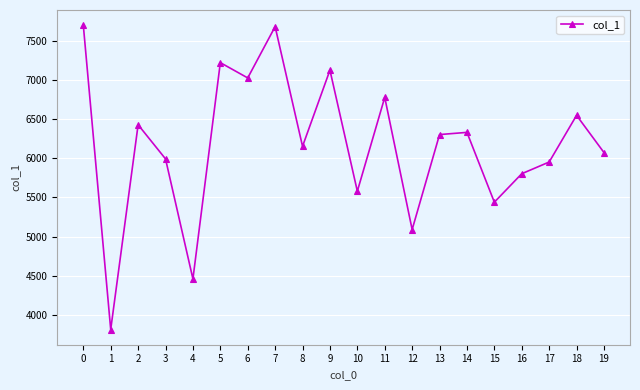

Reading left to right, extract all data points from this chart.

0=7695	1=3816	2=6426	3=5991	4=4461	5=7218	6=7023	7=7677	8=6151	9=7122	10=5579	11=6775	12=5090	13=6301	14=6329	15=5439	16=5802	17=5951	18=6546	19=6072